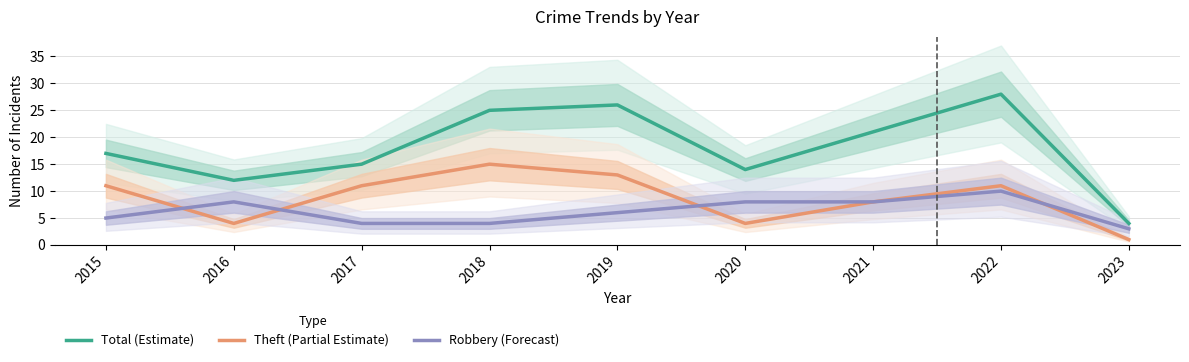

Which series has the largest total across all categories?

Total (Estimate)